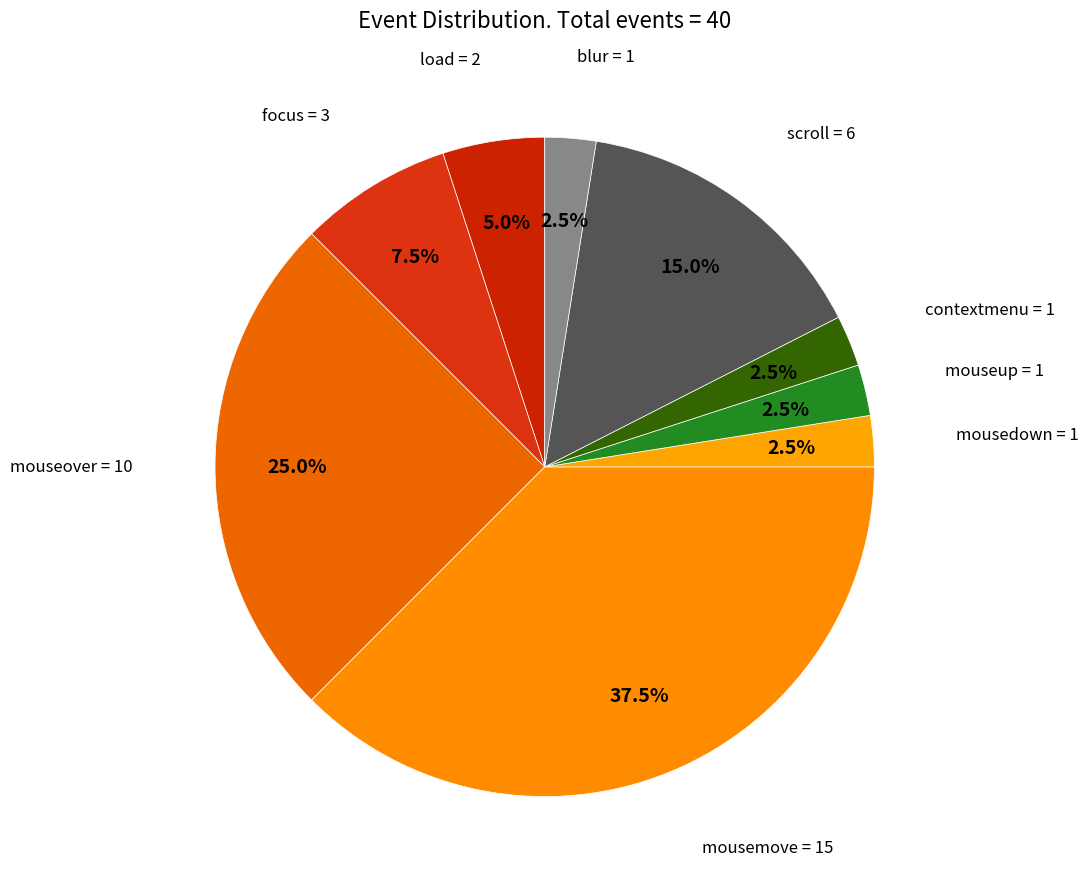

To the nearest percent, what is the difference between the contextmenu and mouseover slice percentages?

22%